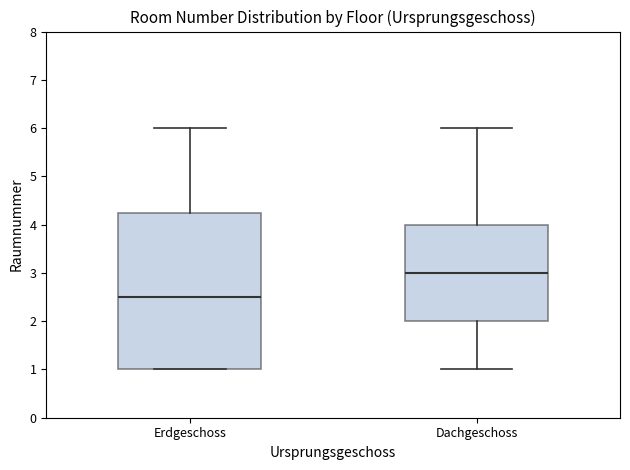

Reading left to right, transcribe this box plot: for each box, give where its median line is, the range the box spans, and where its two whiskers end, as read against the y-axis. The values are not printed on the chart, so give them approximately, as read against the axis.

Erdgeschoss: median 2.5, box 1.0 to 4.3, whiskers 1.0 to 6.0
Dachgeschoss: median 3.0, box 2.0 to 4.0, whiskers 1.0 to 6.0